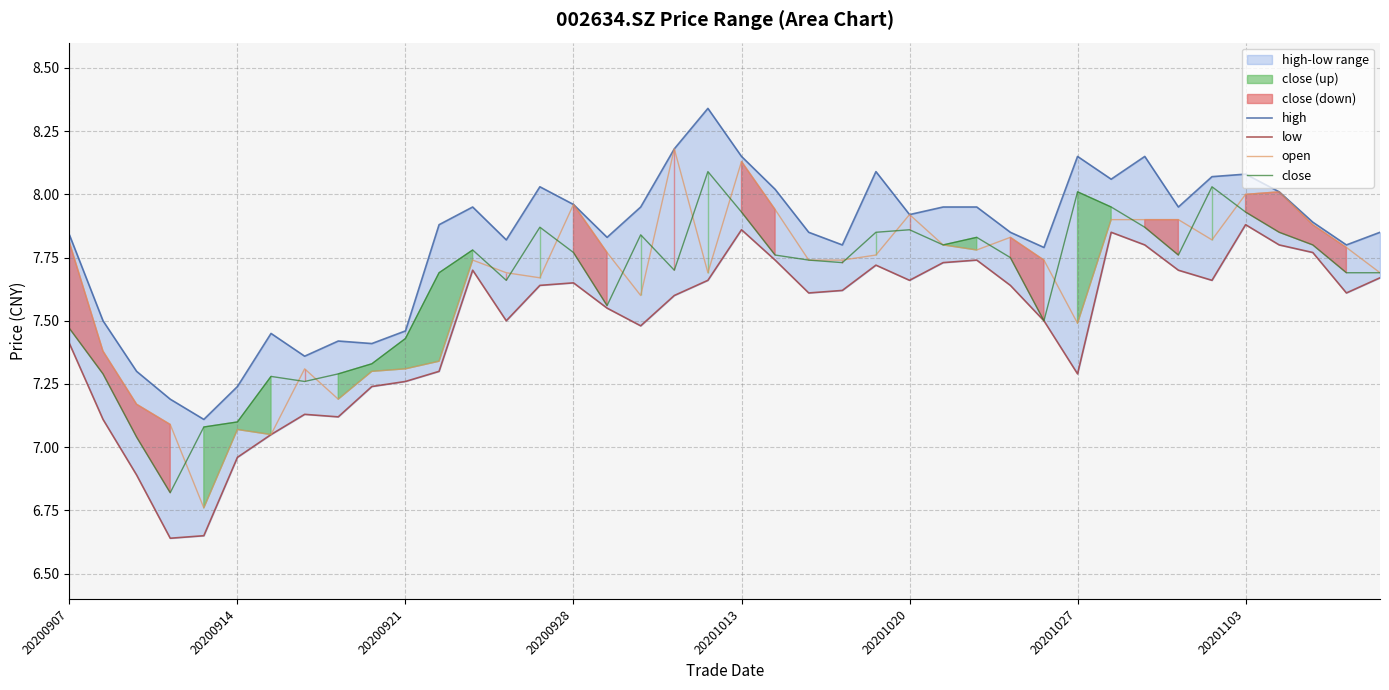

What is the value of the open point at the 10th from the left?

7.3